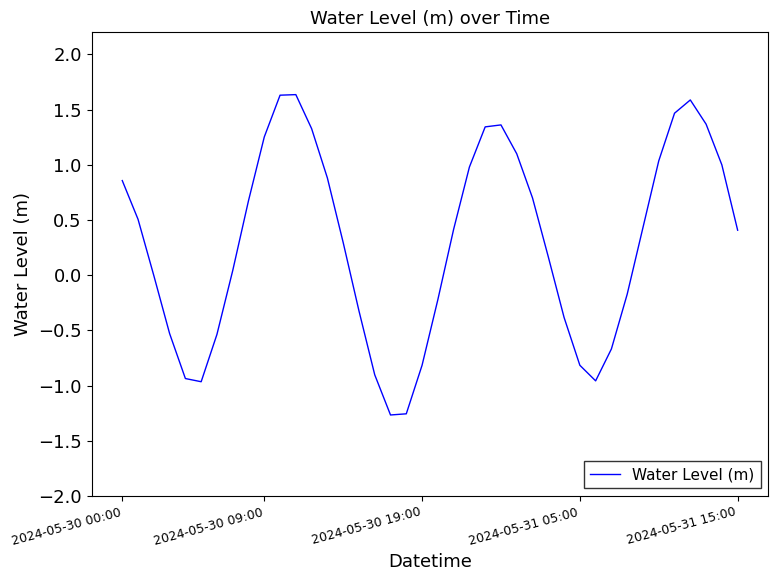

What is the maximum value shown in the chart?

1.6